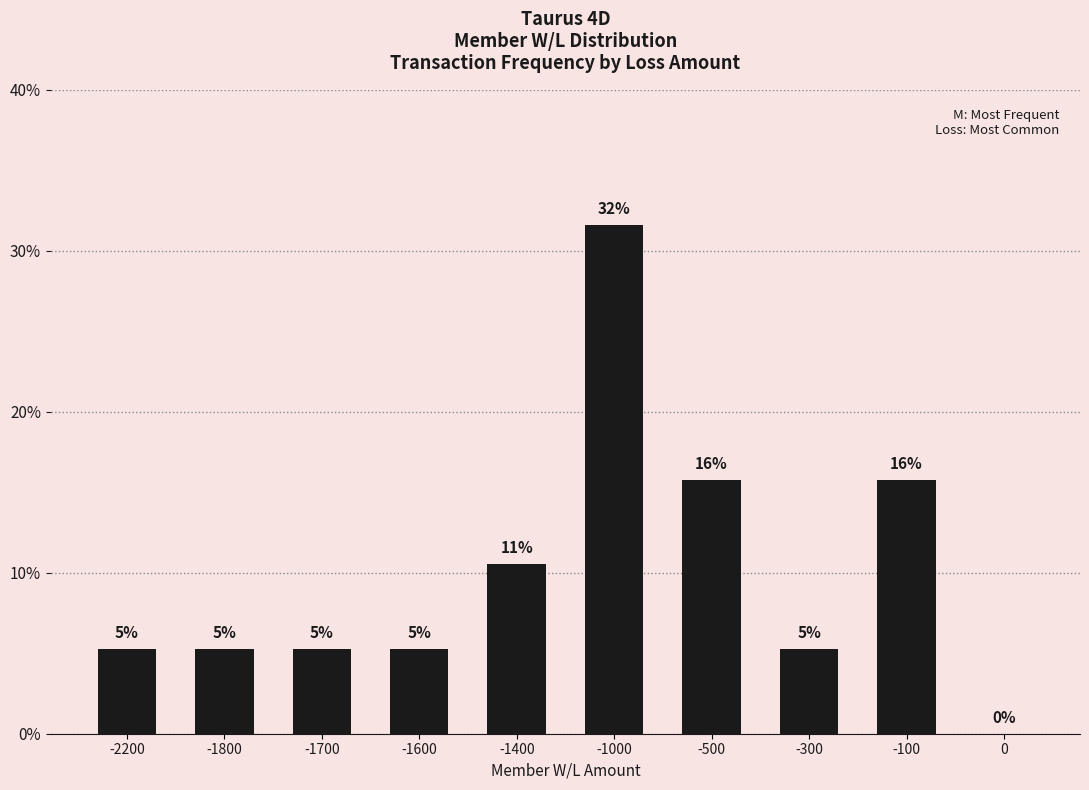

Count the values in the range 0 to 1.

10